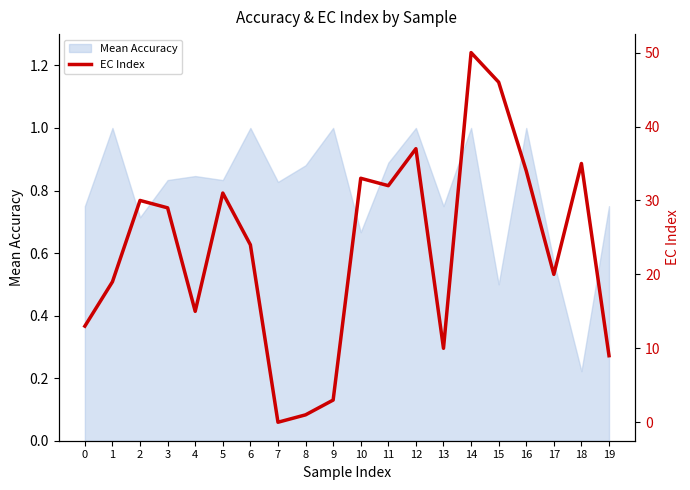

Does the chart have visible grid lines?

No